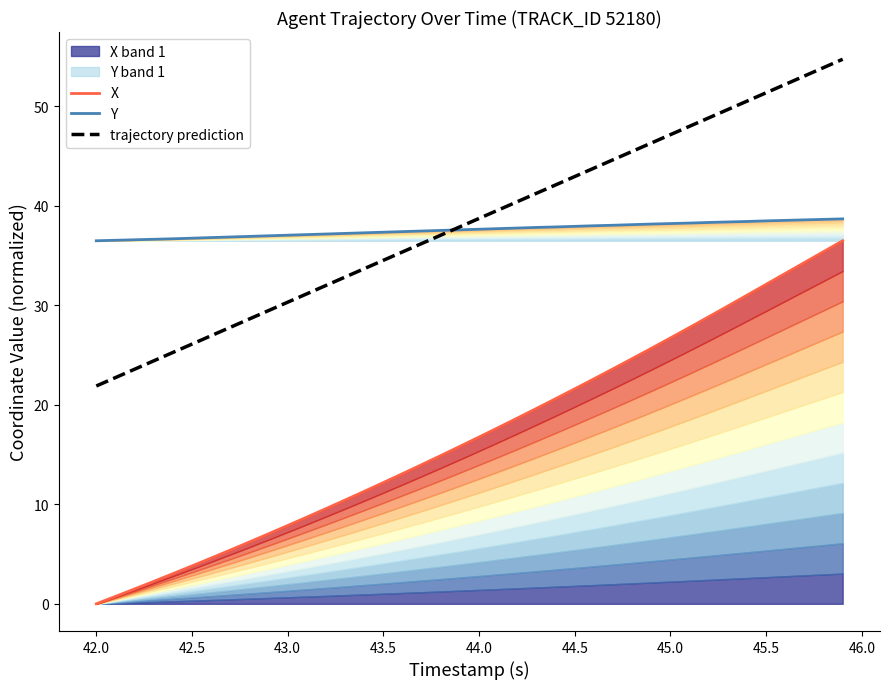

What are all the series names shown in the legend?

X, Y, trajectory prediction